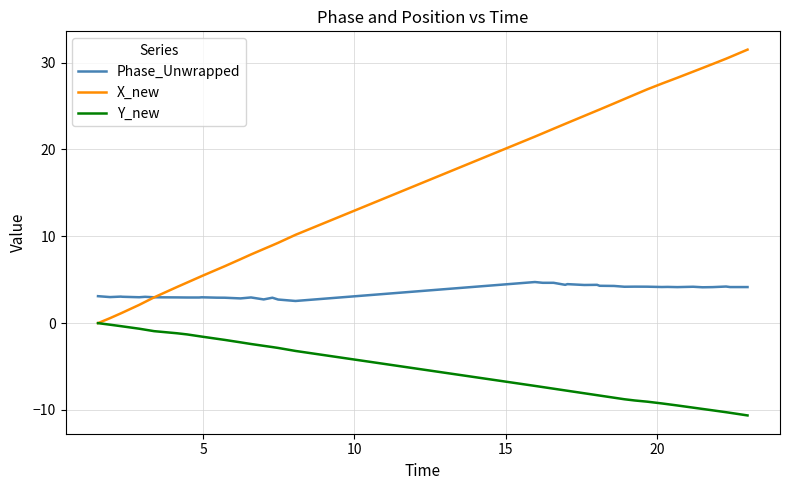

What is the highest value of the Phase_Unwrapped series?

4.7